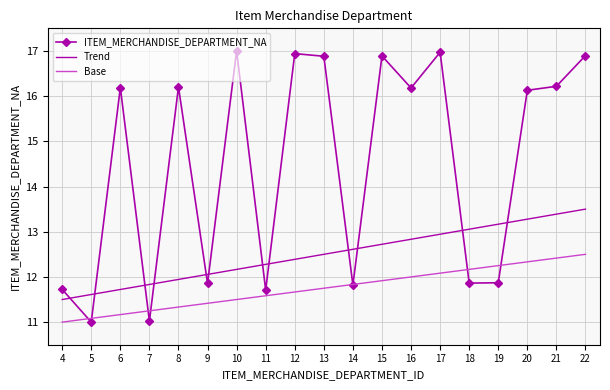

How many values in the Trend series exceed 12?

14